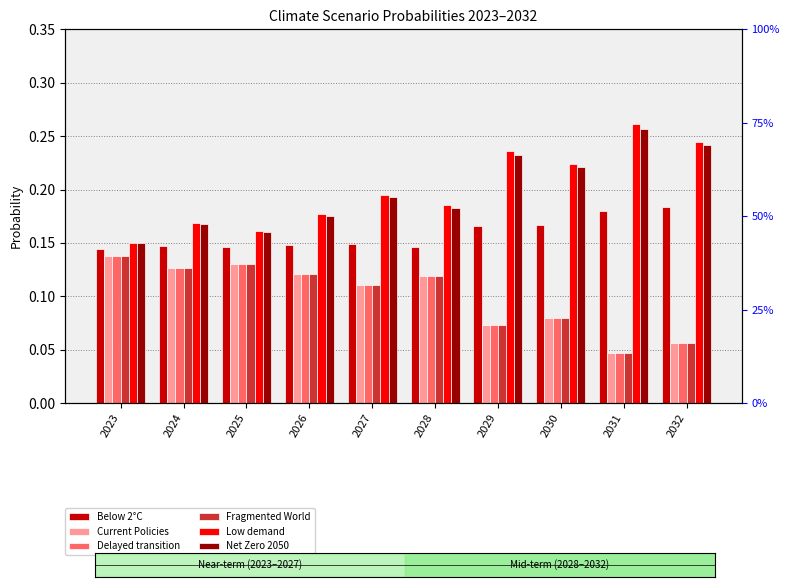

Reading left to right, extract all data points from this chart.

Below 2°C: 0.1	0.1	0.1	0.1	0.1	0.1	0.2	0.2	0.2	0.2
Current Policies: 0.1	0.1	0.1	0.1	0.1	0.1	0.1	0.1	0.0	0.1
Delayed transition: 0.1	0.1	0.1	0.1	0.1	0.1	0.1	0.1	0.0	0.1
Fragmented World: 0.1	0.1	0.1	0.1	0.1	0.1	0.1	0.1	0.0	0.1
Low demand: 0.2	0.2	0.2	0.2	0.2	0.2	0.2	0.2	0.3	0.2
Net Zero 2050: 0.2	0.2	0.2	0.2	0.2	0.2	0.2	0.2	0.3	0.2